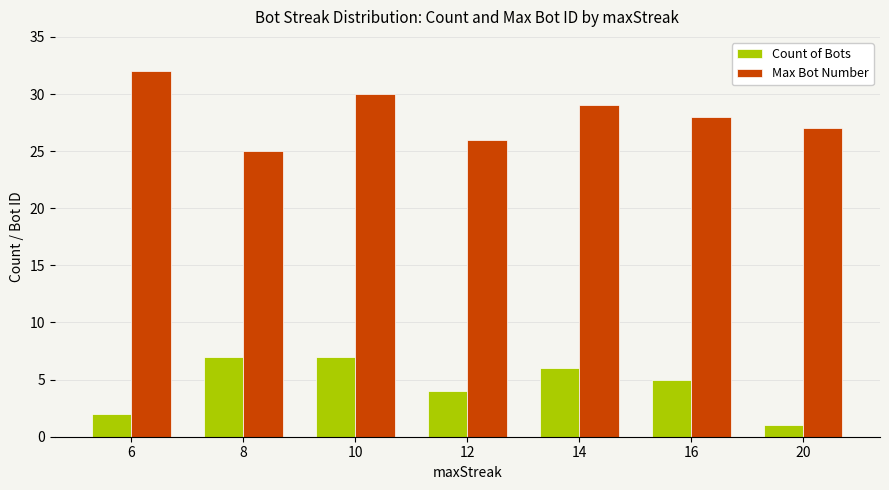

Between 6 and 12, which series saw the biggest shift?

Max Bot Number